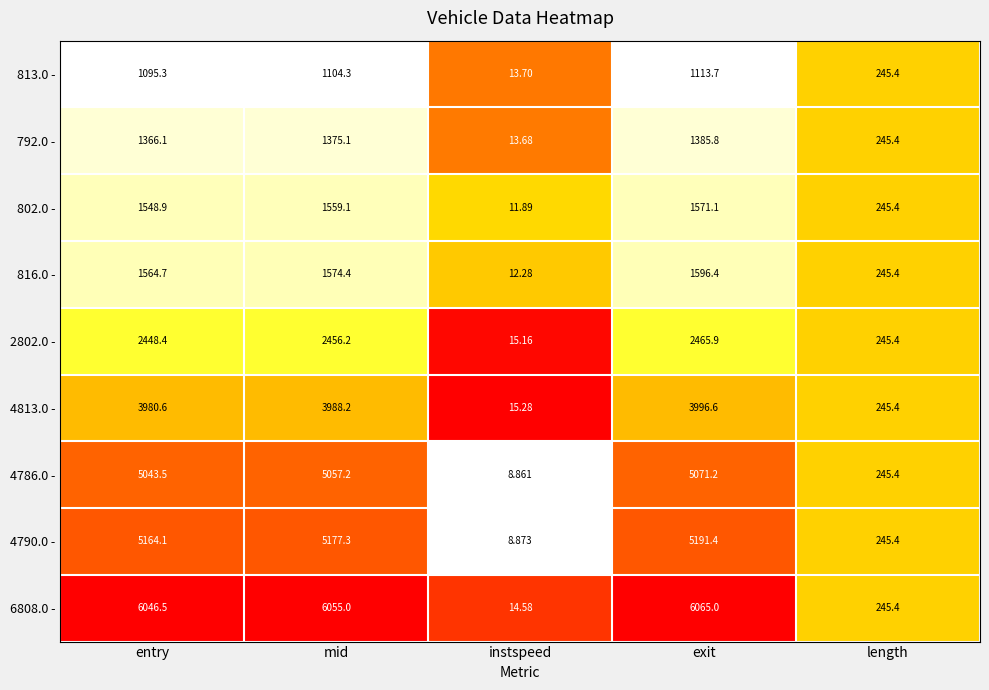

Is the value of 792.0 - at mid greater than the value of 6808.0 - at length?

Yes